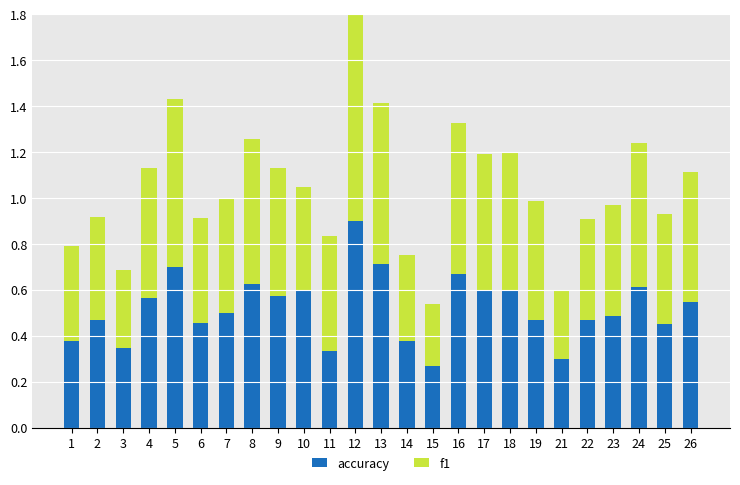

Which category has the highest value in the accuracy series?

12